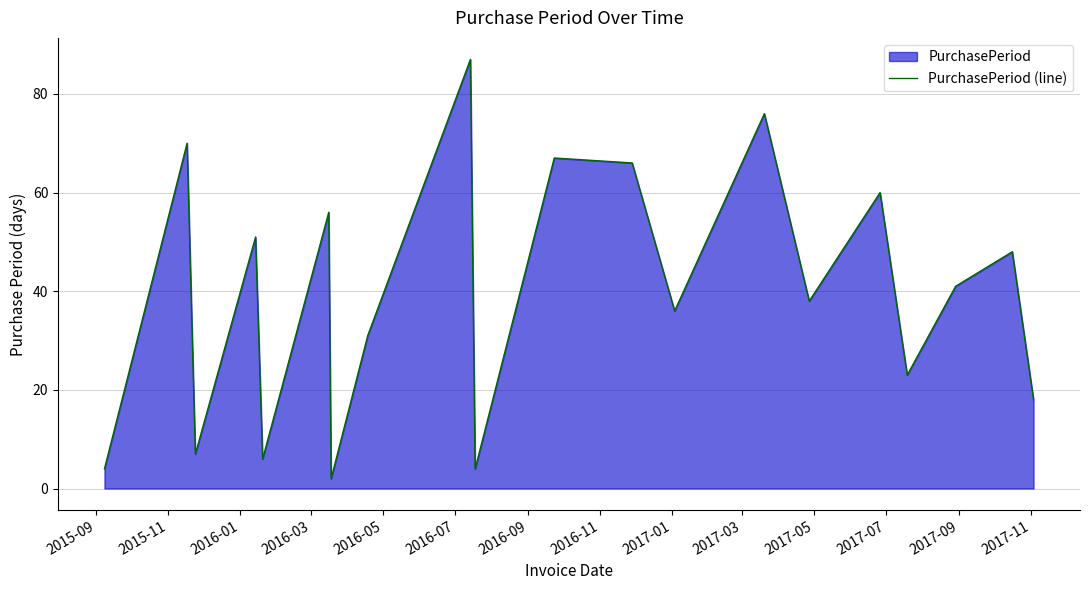

What is the difference between the maximum and minimum values?

85